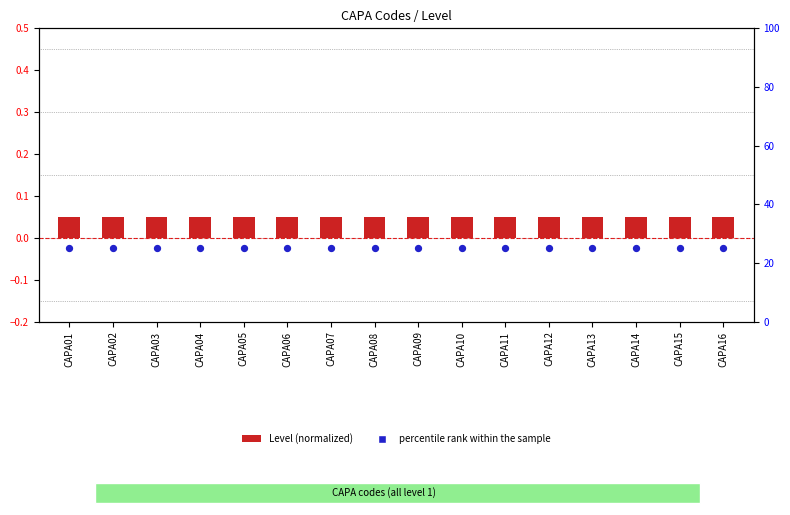

What are all the series names shown in the legend?

Level (normalized), percentile rank within the sample